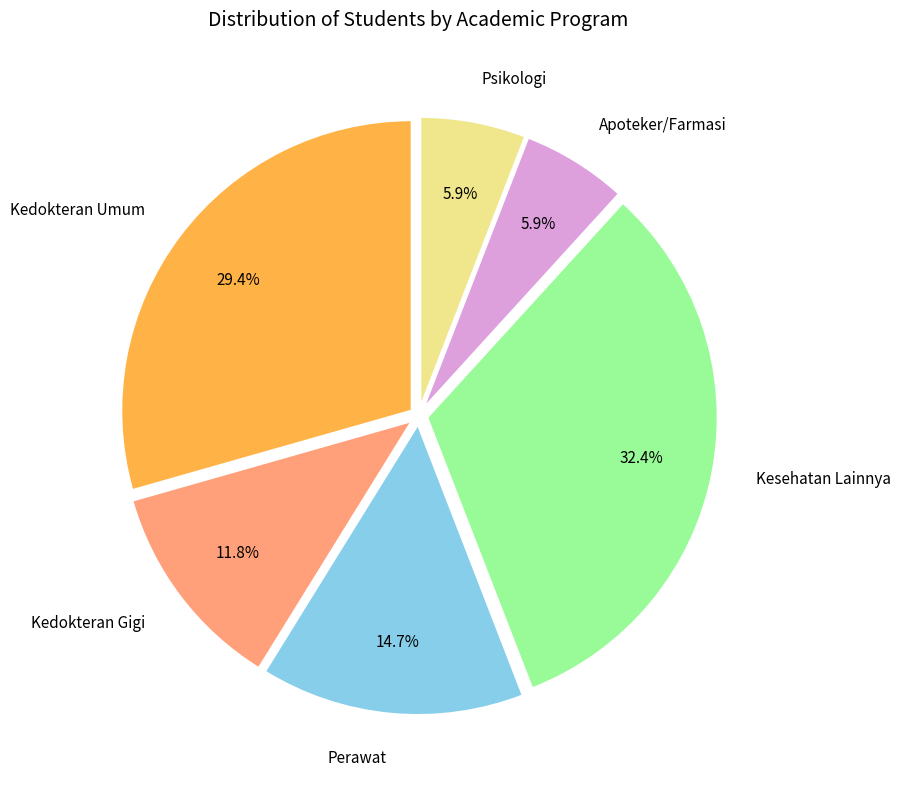

Does any single category account for the majority?

No